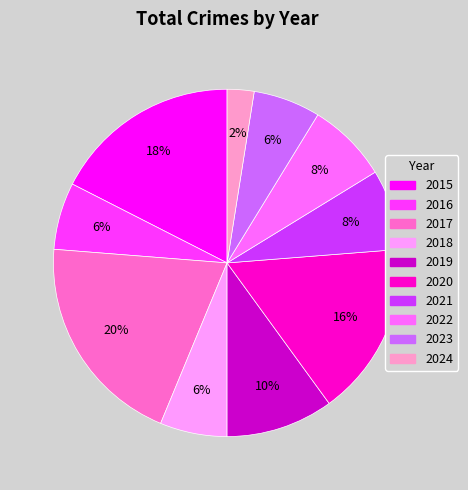

Which category has the biggest portion of the pie?

2017